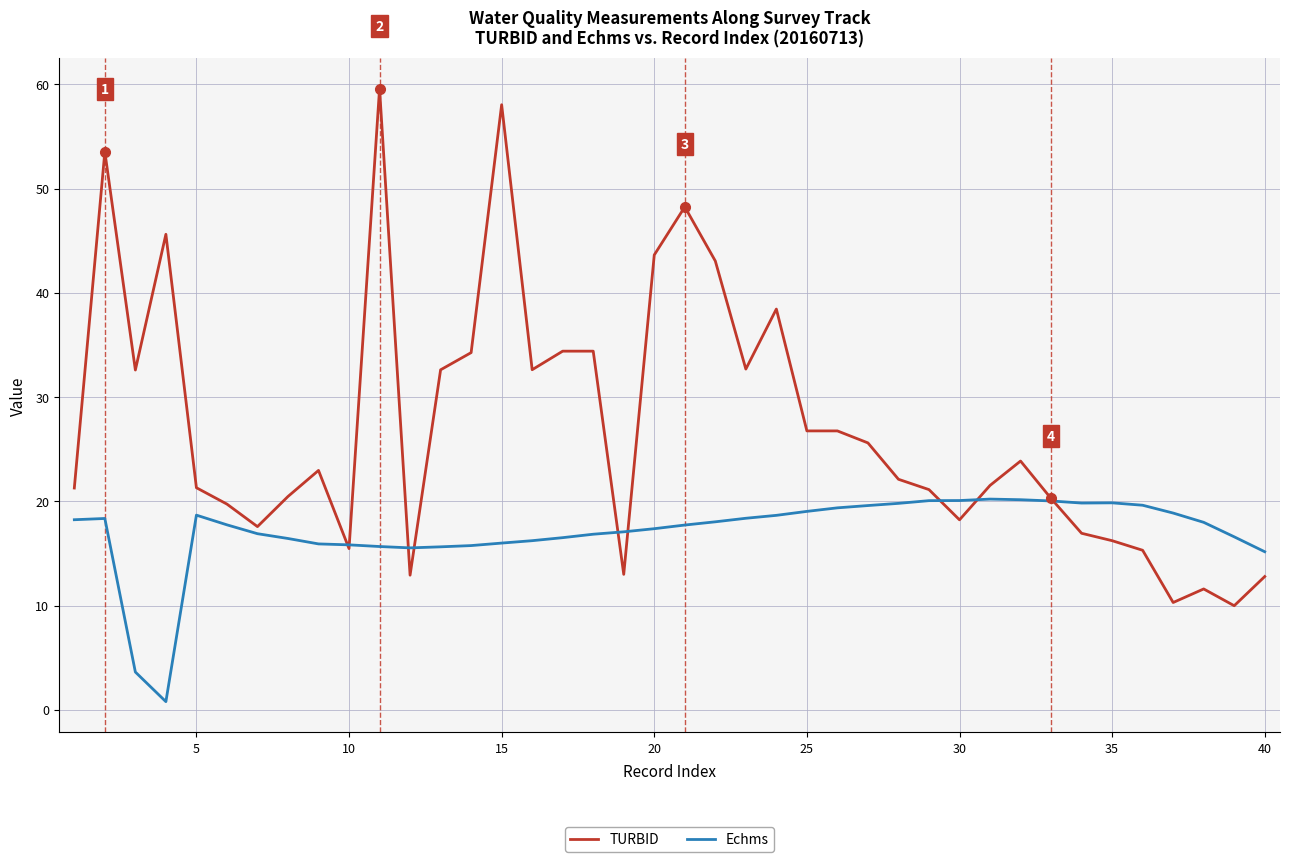

List the series in order of their peak value, highest first.

TURBID, Echms